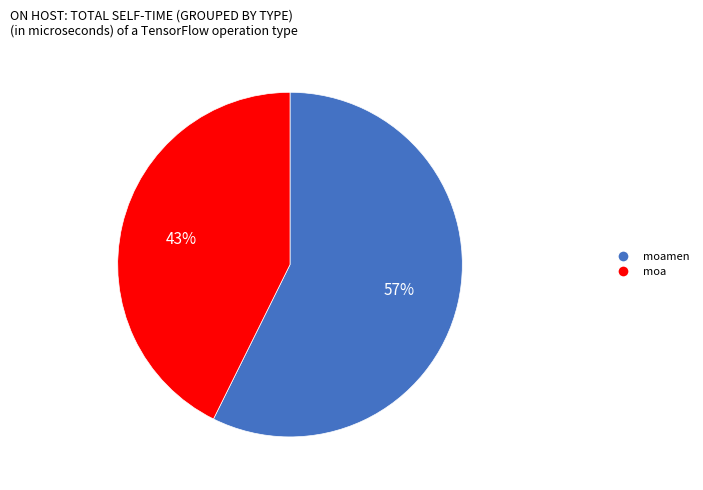

To the nearest percent, what is the average slice percentage?

50%